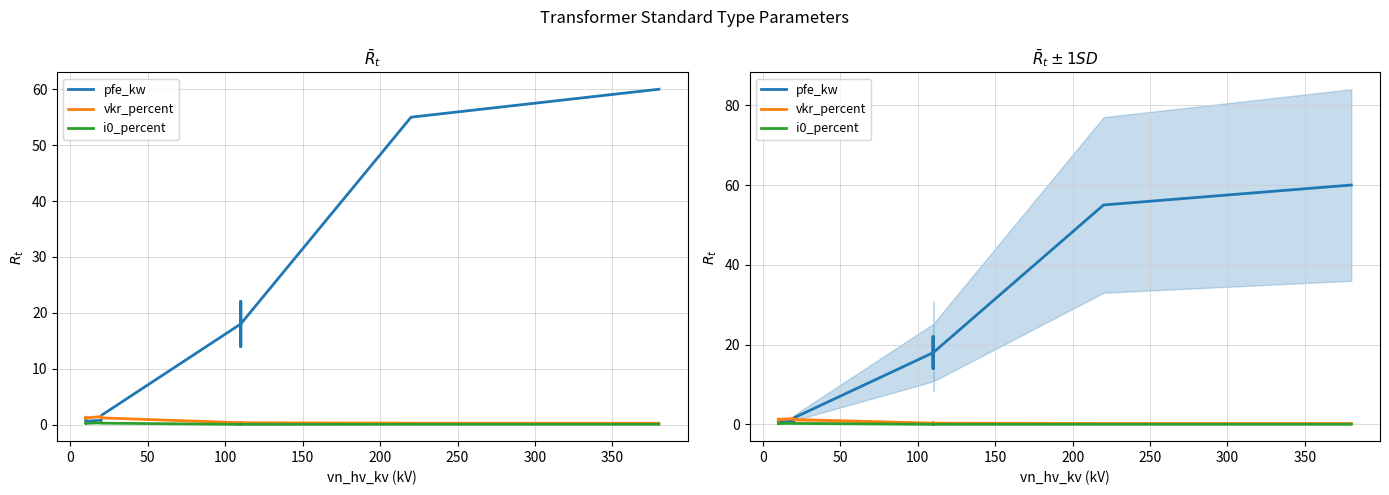

What is the average value of the pfe_kw series?

16.4